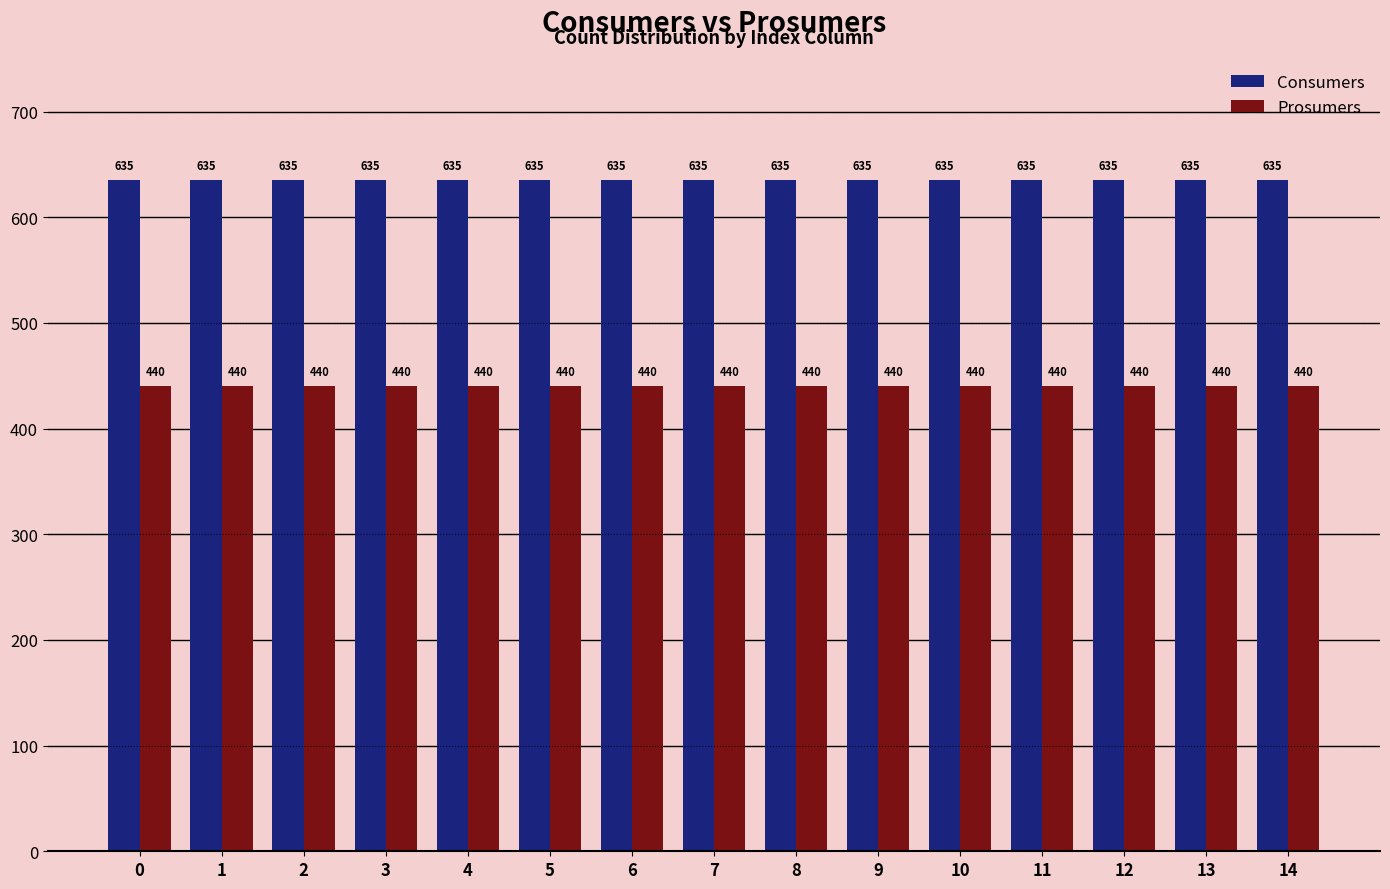

The value of Prosumers at 13 is 440. True or false?

True